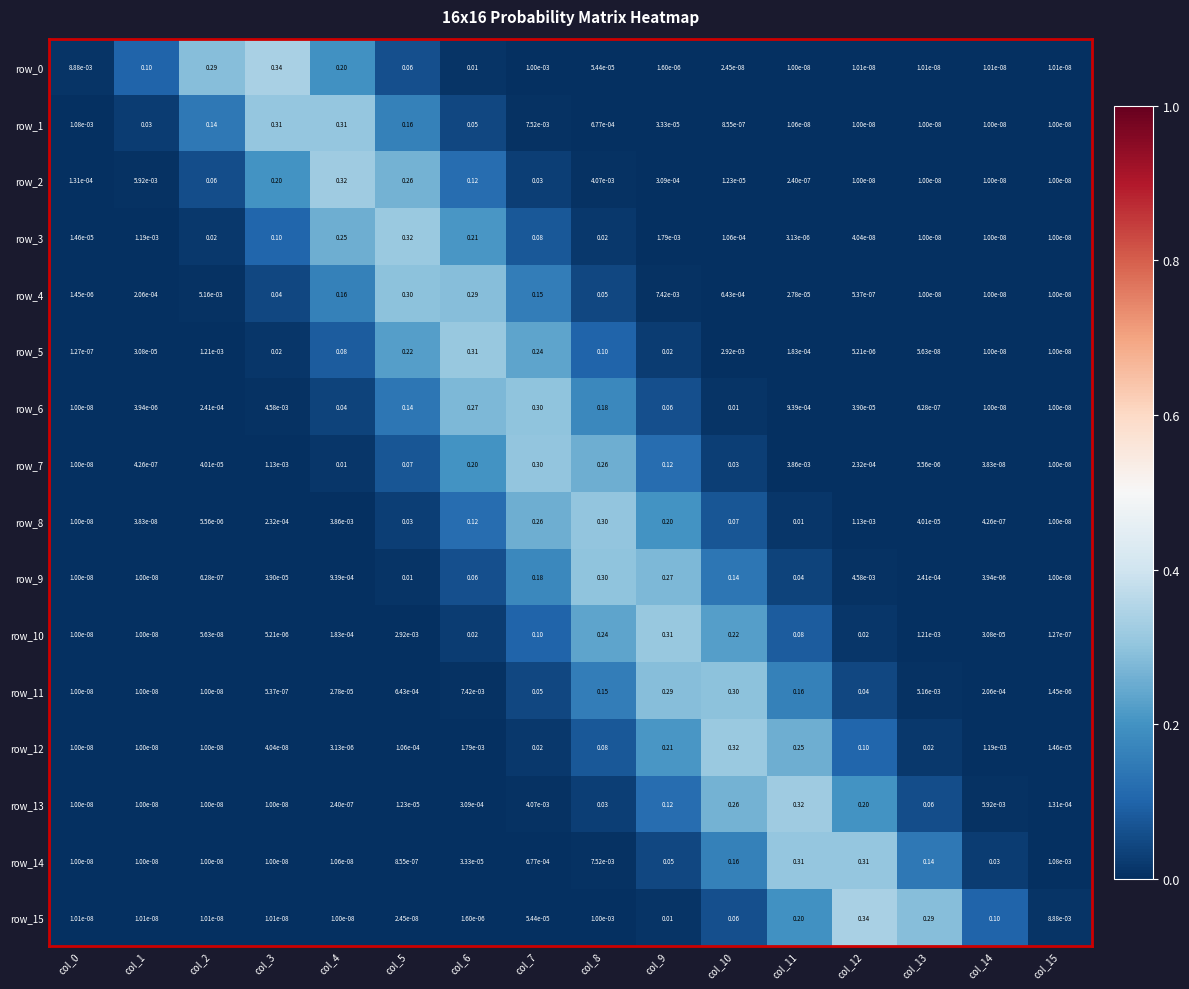

Is the value of row_1 at col_13 greater than the value of row_3 at col_4?

No